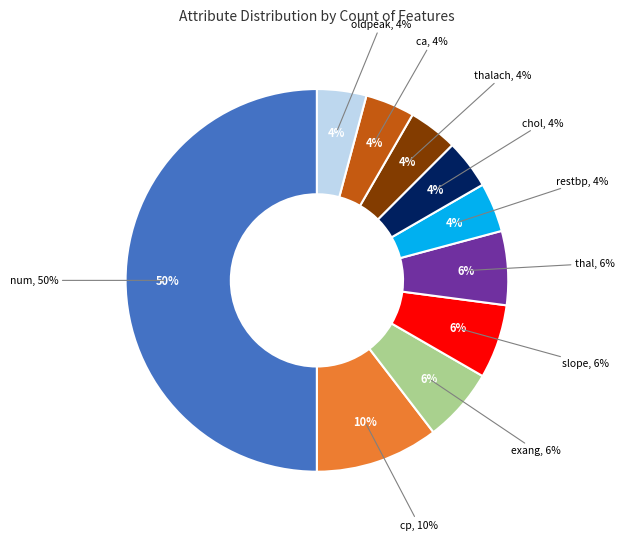

Is thalach the majority of the pie?

No